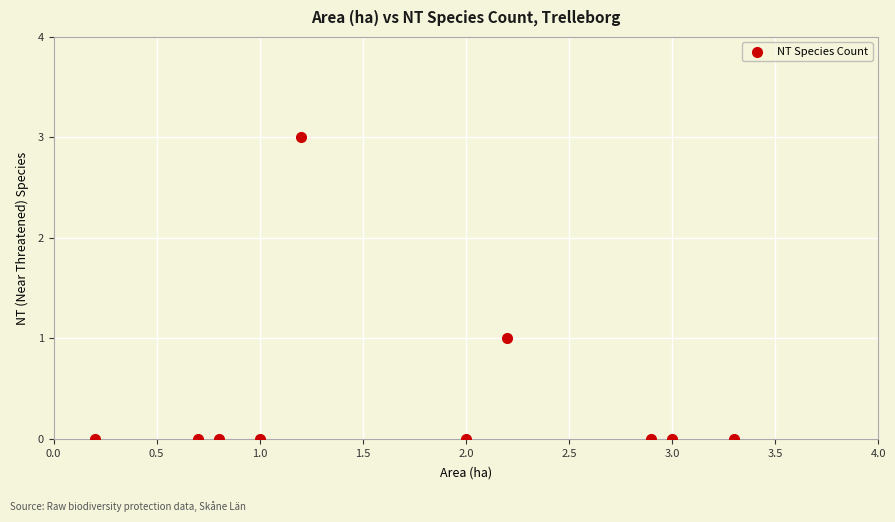

What is the range of Y values (max minus min)?

3